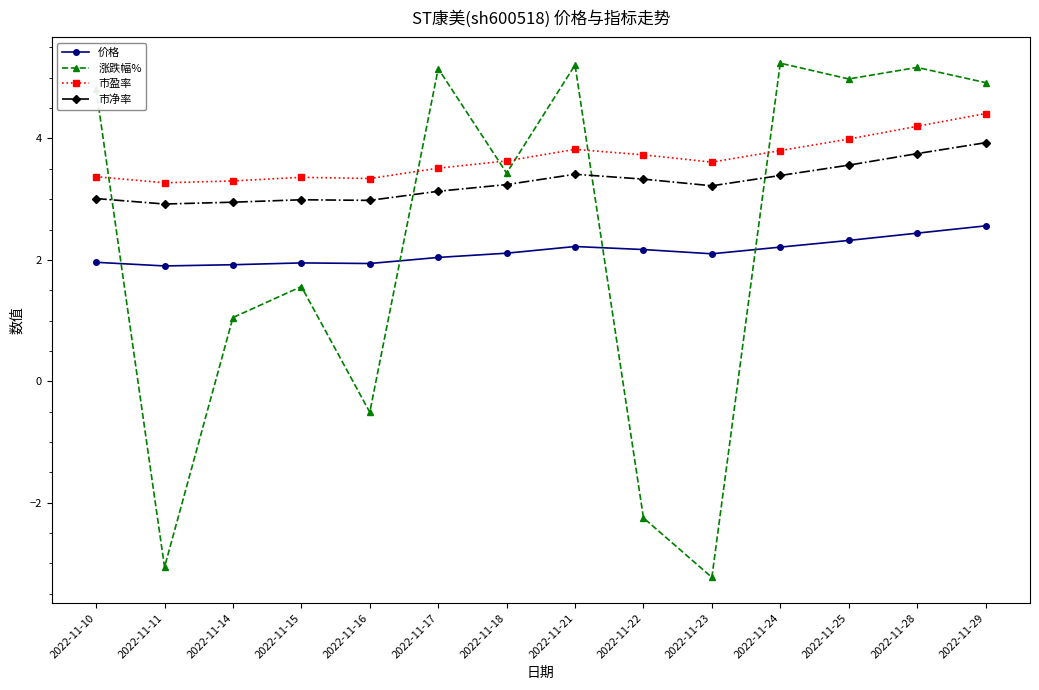

Which series has the largest total across all categories?

市盈率